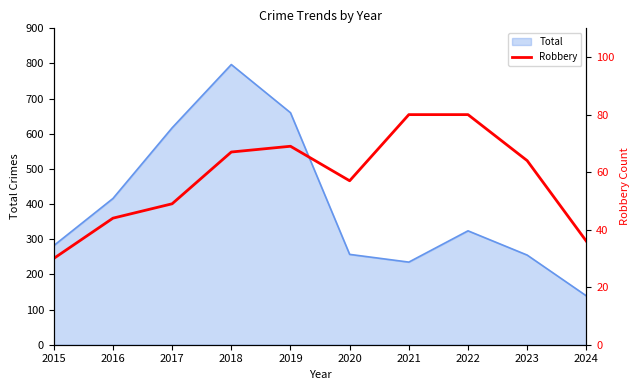

Which category has the lowest value across all series?

2015